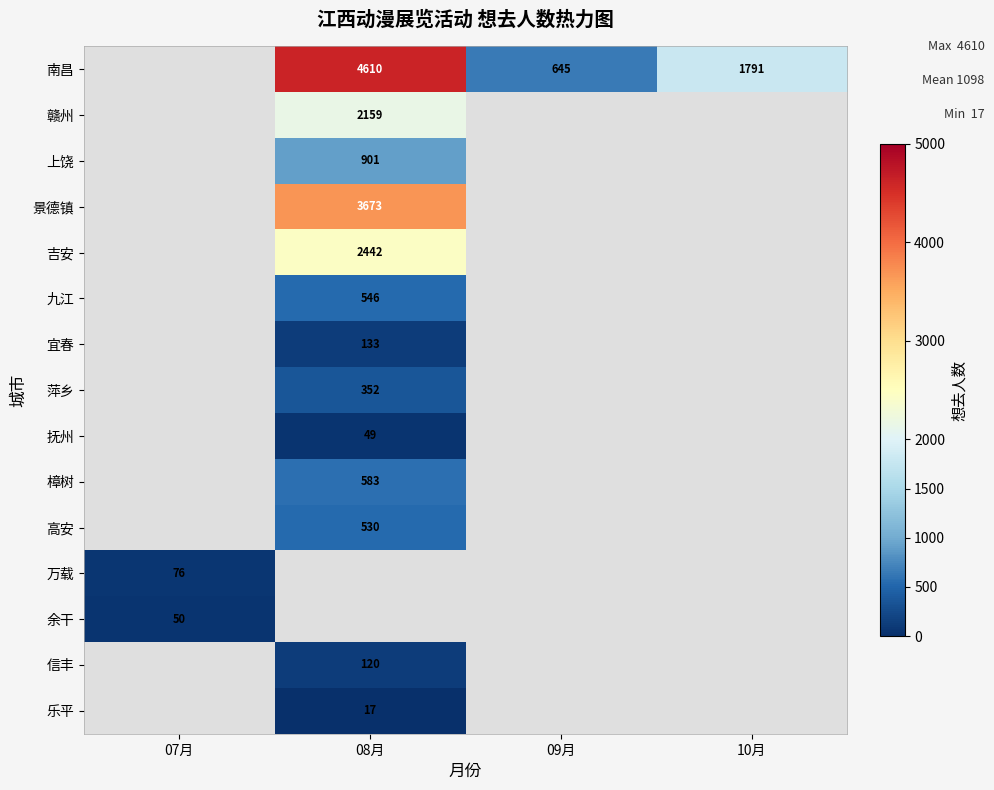

At how many categories does at least one series exceed 1853?

1